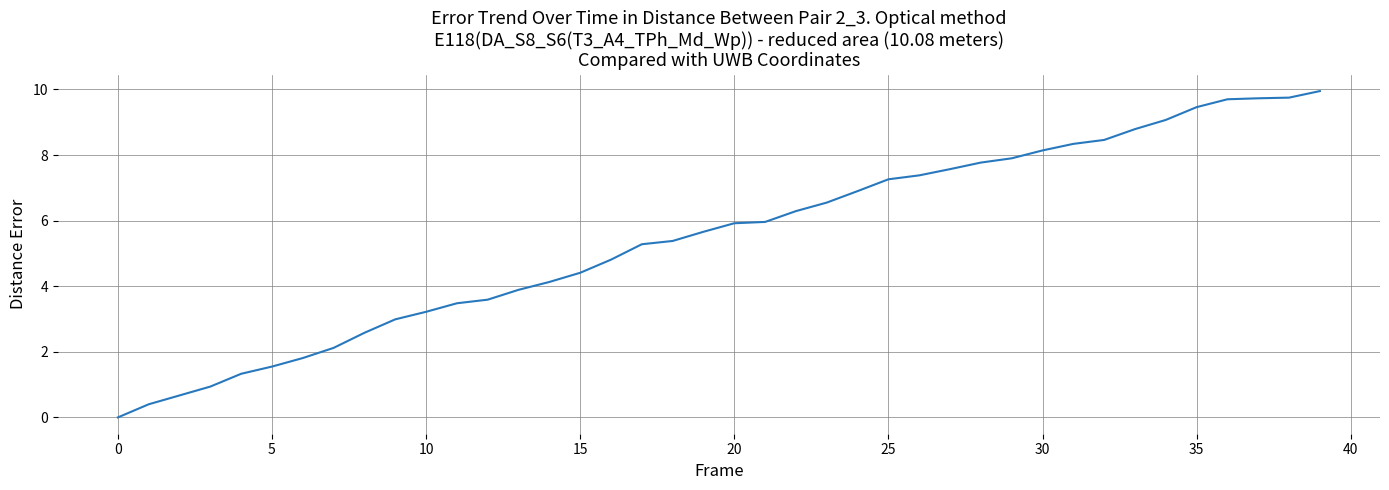

Which label corresponds to the smallest value in the chart?

0